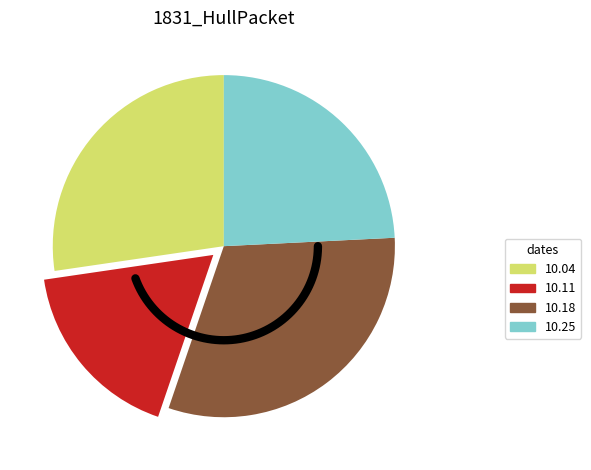

What portion of the pie excludes 1831.10.04_HullPacket?

72.7%